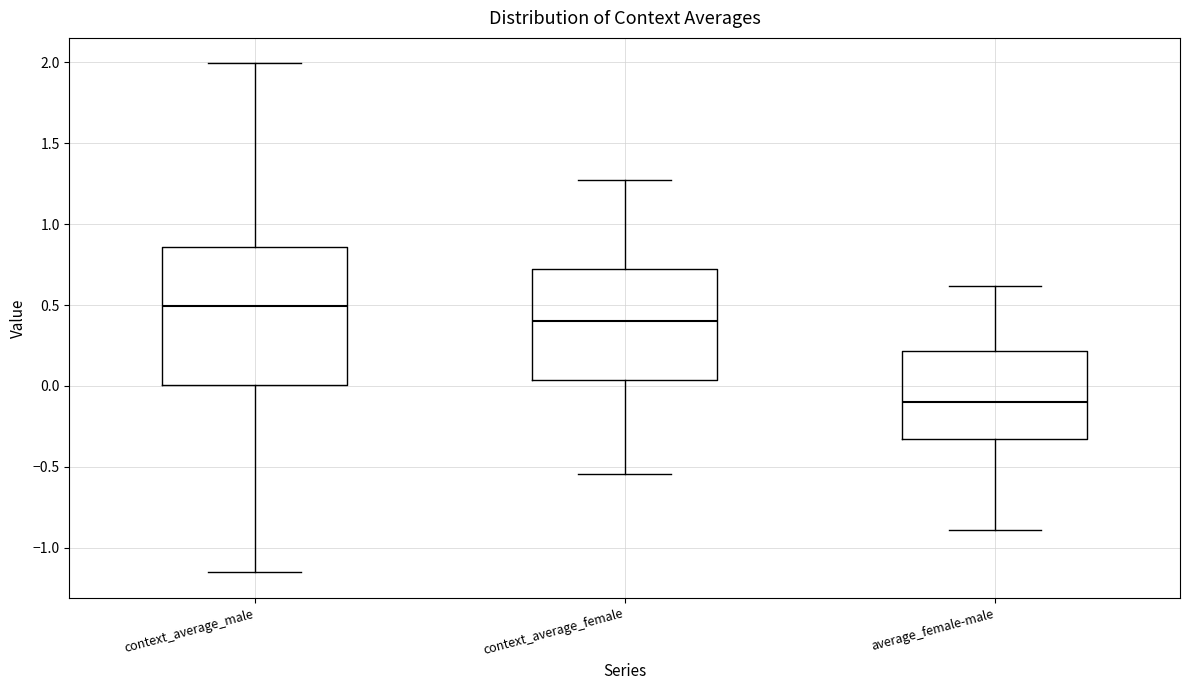

Comparing the boxes themselves (not the whiskers), which one is the tallest?

context_average_male